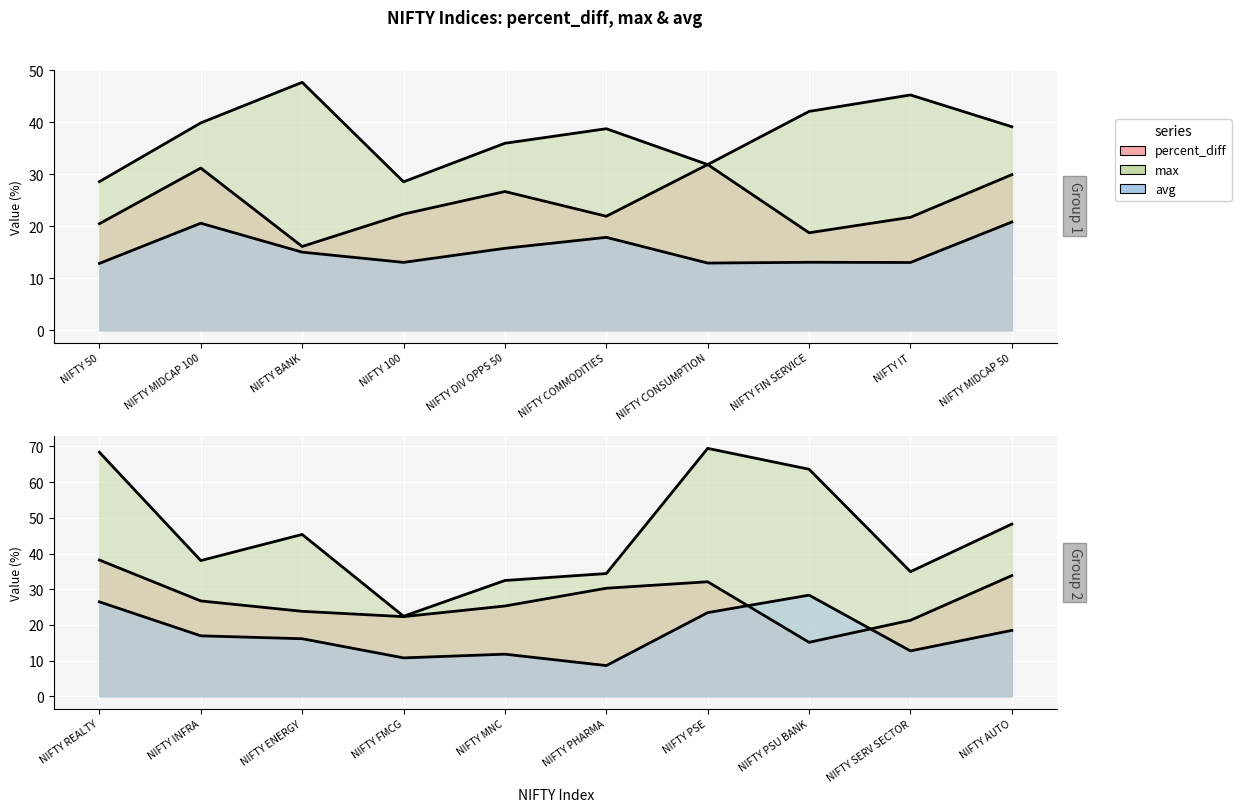

Which category has the highest value in the percent_diff series?

NIFTY REALTY